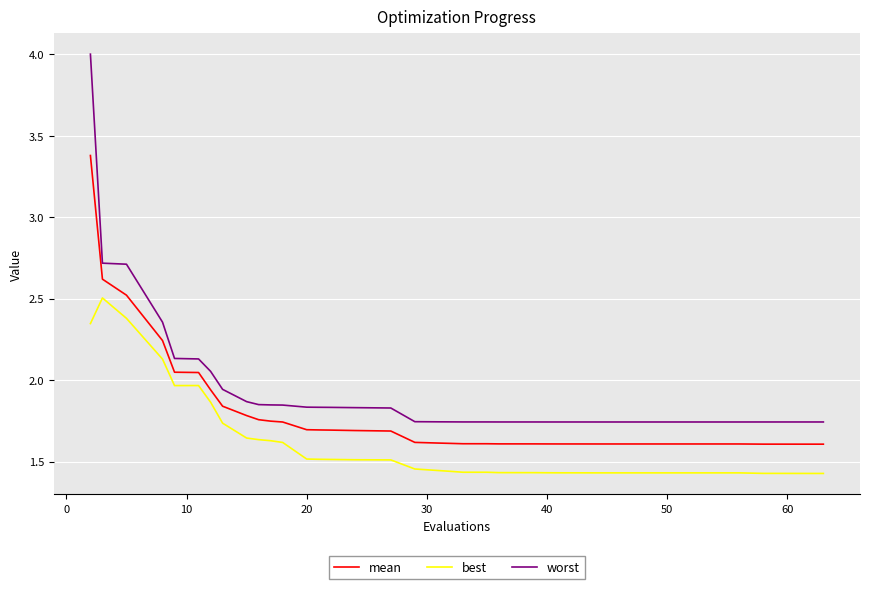

What are all the series names shown in the legend?

mean, best, worst